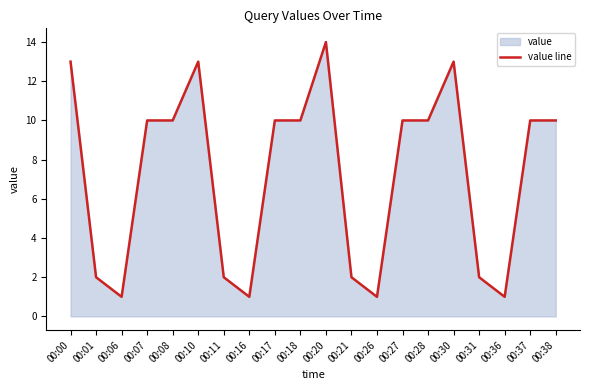

Which category has the lowest value across all series?

00:06